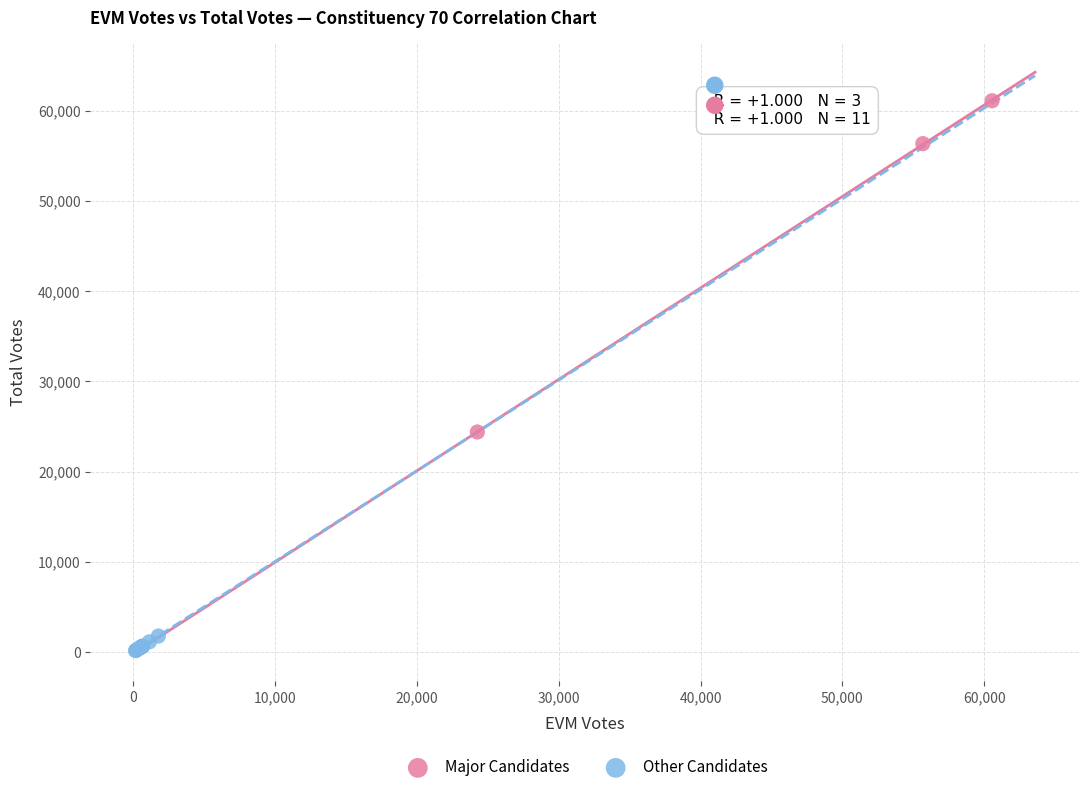

Which series contains the highest Y value?

Major Candidates